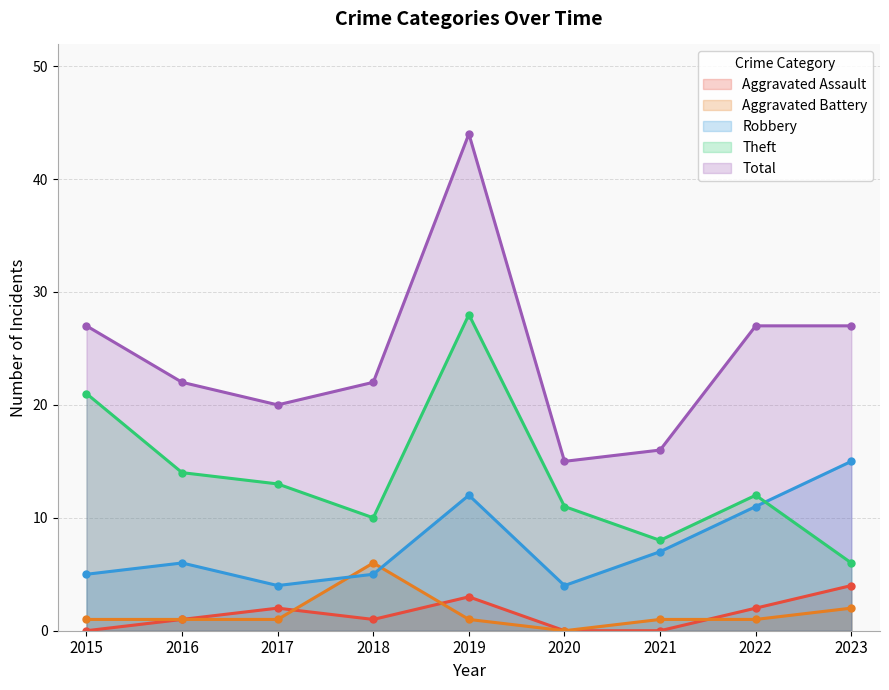

Which series has the widest spread of values?

Total